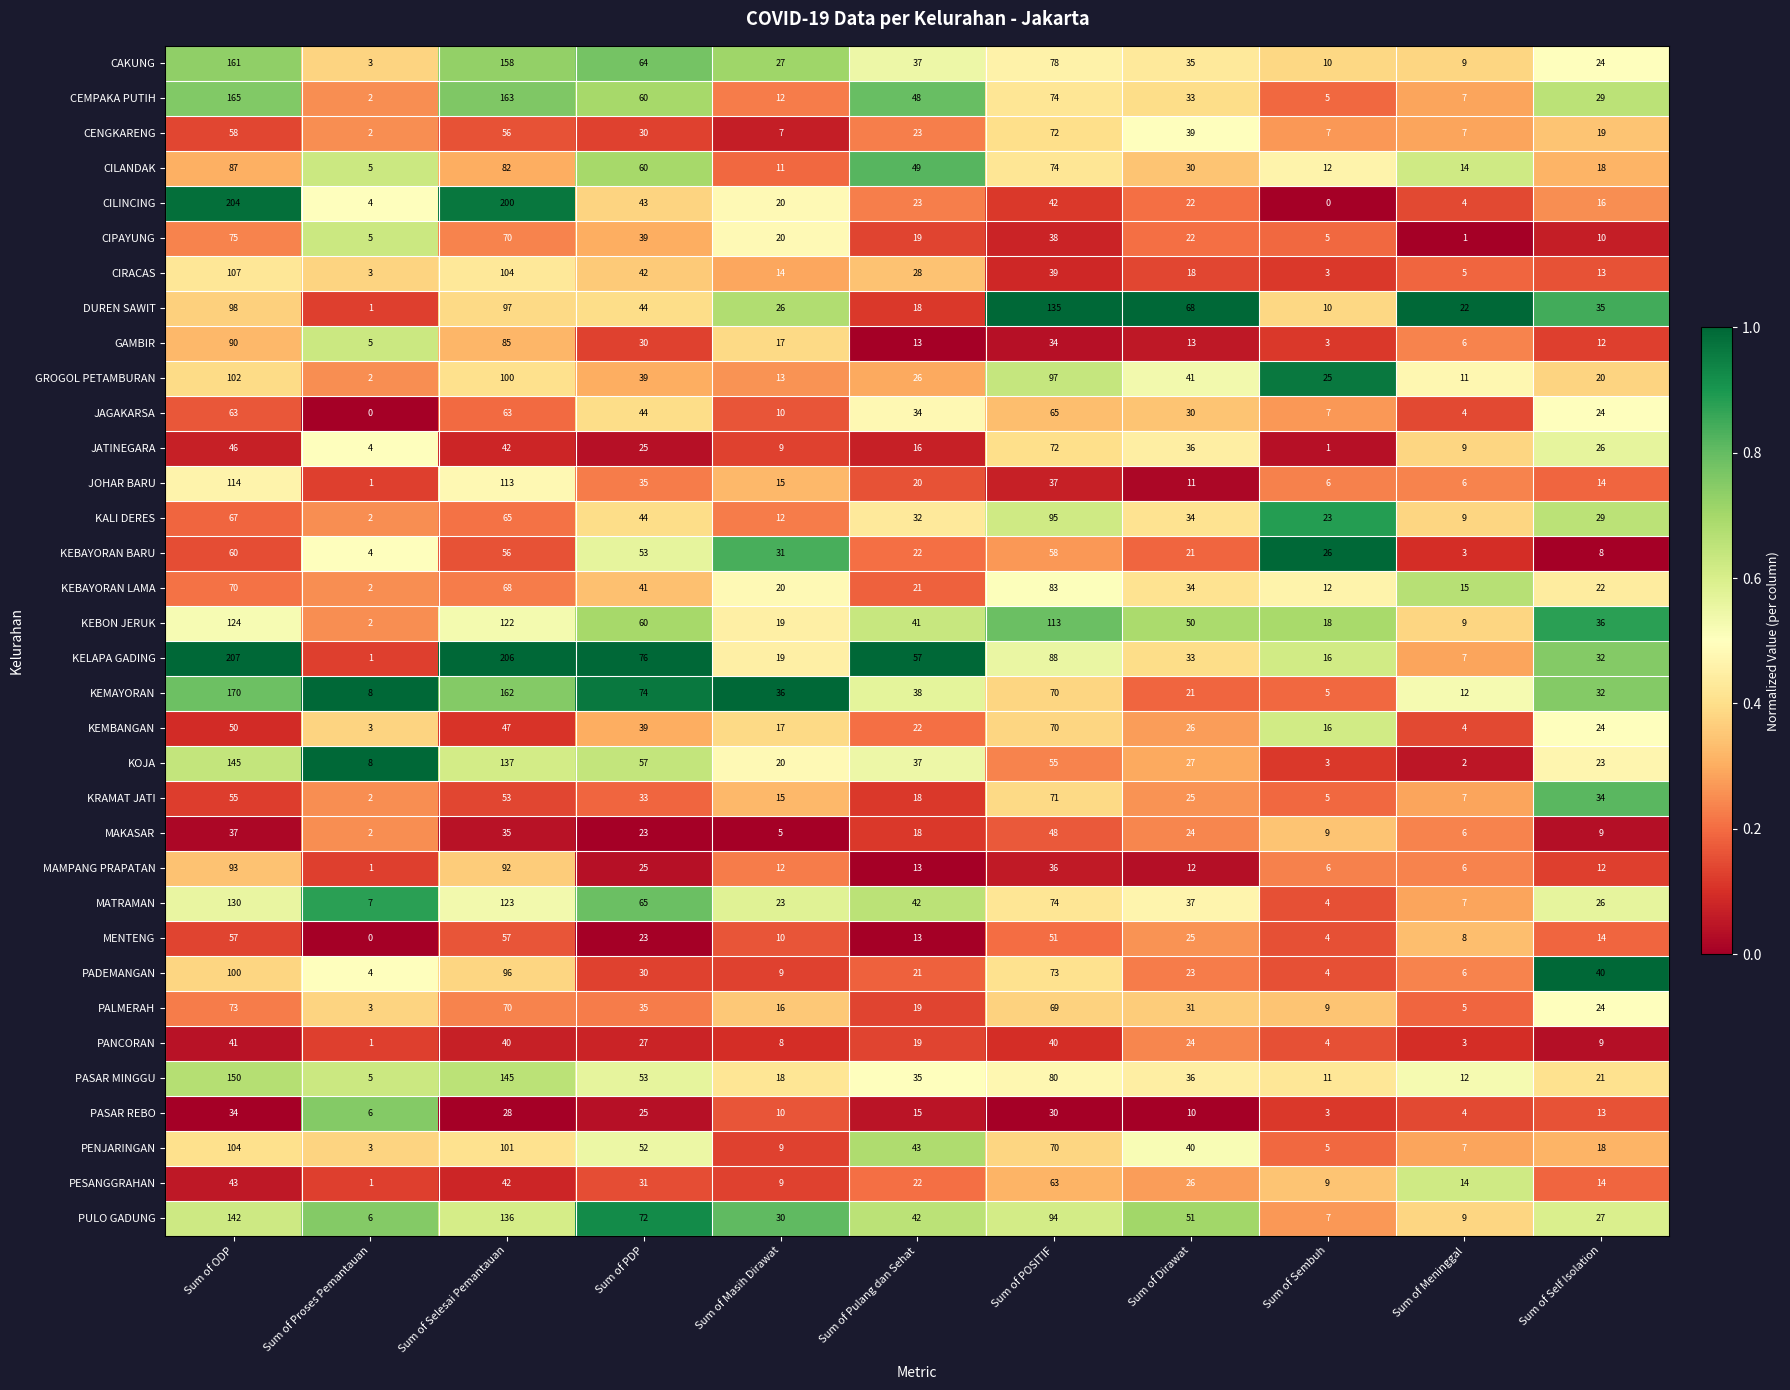

What is the difference between the highest and lowest values at Sum of Self Isolation?

32